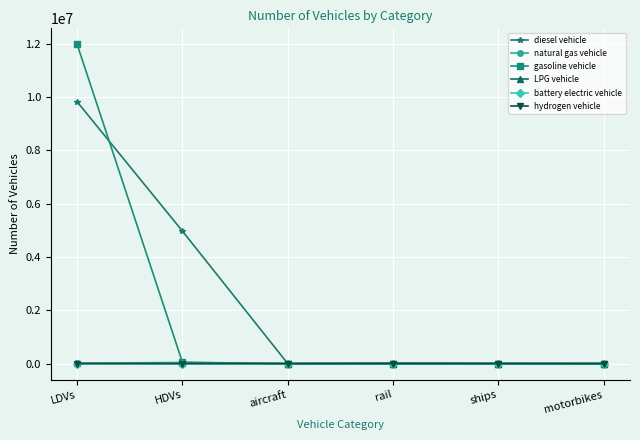

What is the sum of the hydrogen vehicle values at HDVs and motorbikes?

114.0